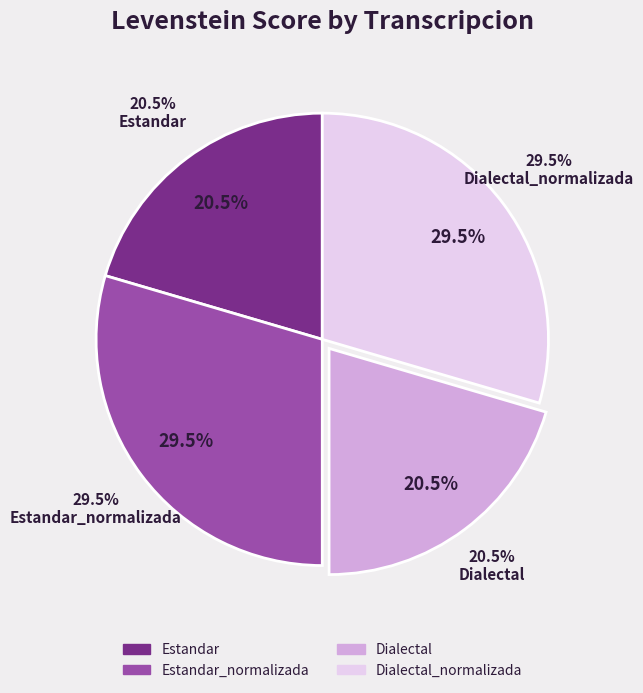

Which has a higher value, Dialectal_normalizada or Estandar?

Dialectal_normalizada